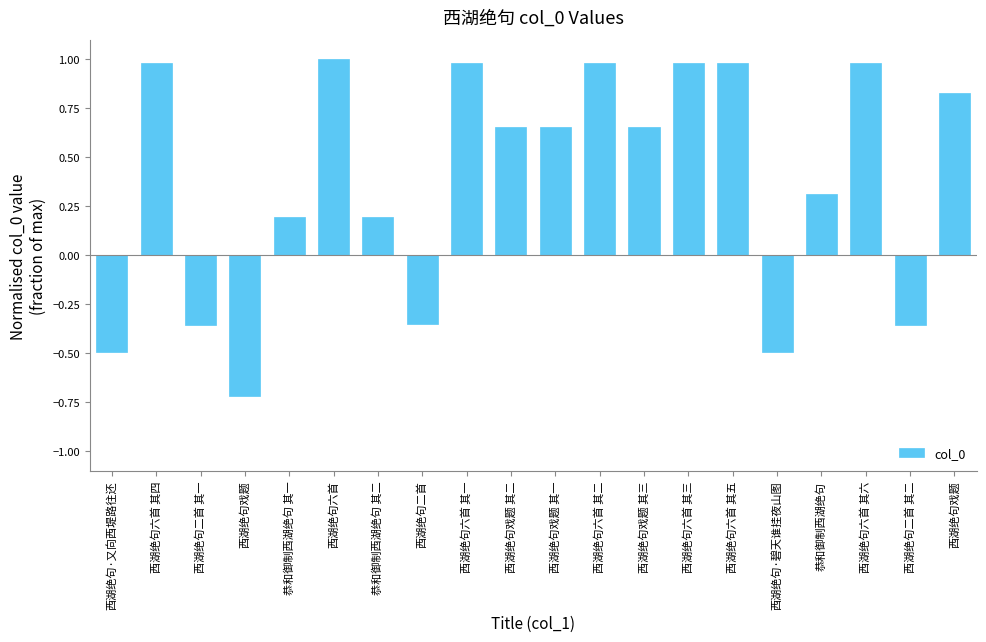

How many bars are there in total?

20